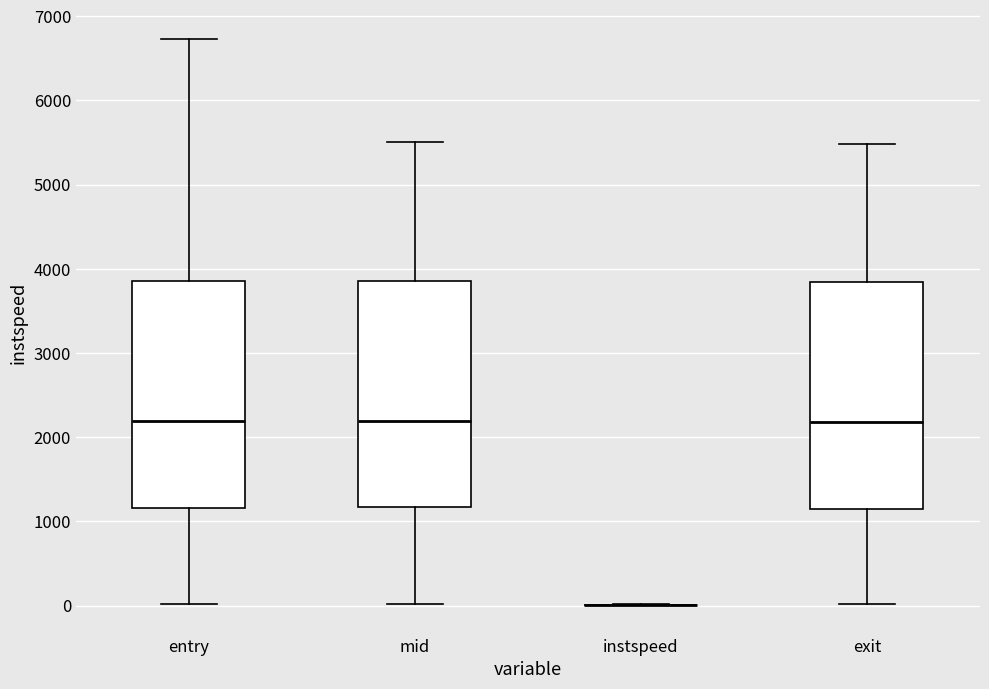

Reading left to right, transcribe this box plot: for each box, give where its median line is, the range the box spans, and where its two whiskers end, as read against the y-axis. The values are not printed on the chart, so give them approximately, as read against the axis.

entry: median 2200, box 1200 to 3900, whiskers 0 to 6700
mid: median 2200, box 1200 to 3900, whiskers 0 to 5500
instspeed: box collapsed to a line at 0, whiskers 0 to 0
exit: median 2200, box 1100 to 3800, whiskers 0 to 5500